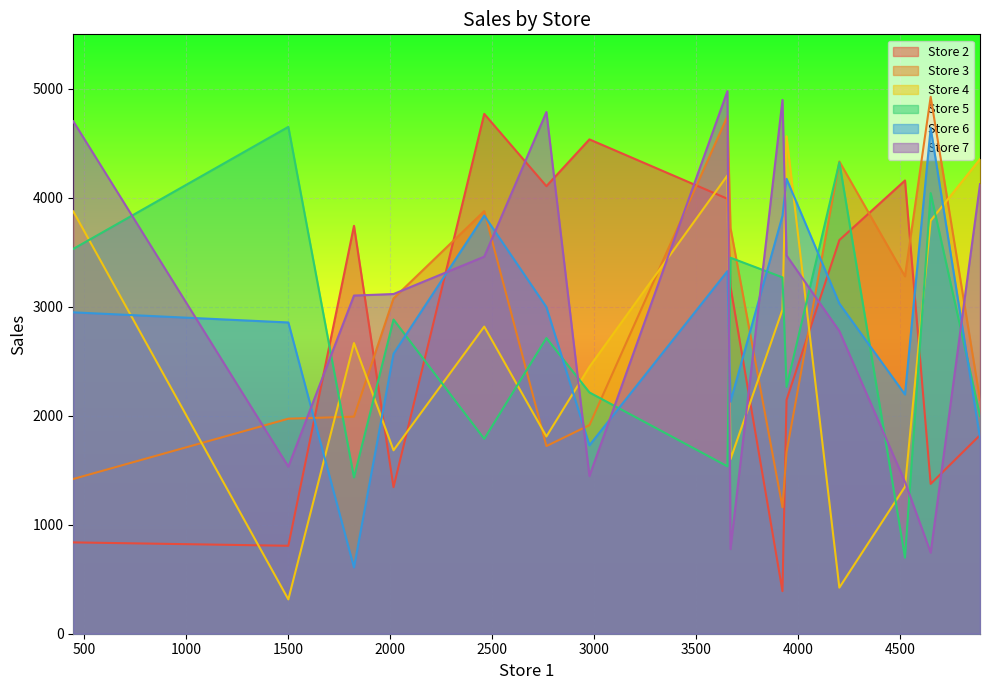

Rank the series by their maximum value, from highest to lowest.

Store 7, Store 3, Store 2, Store 5, Store 6, Store 4